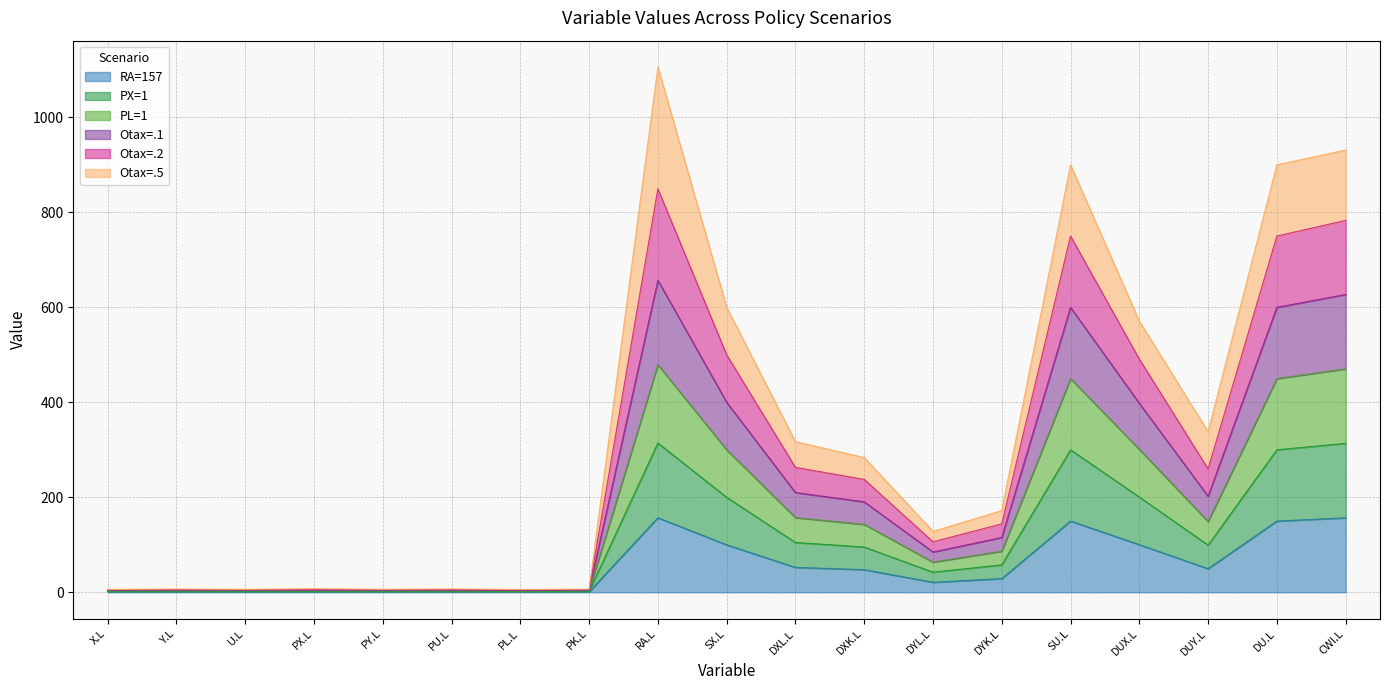

What is the sum of the PX=1 values at SU.L and DXL.L?

404.9